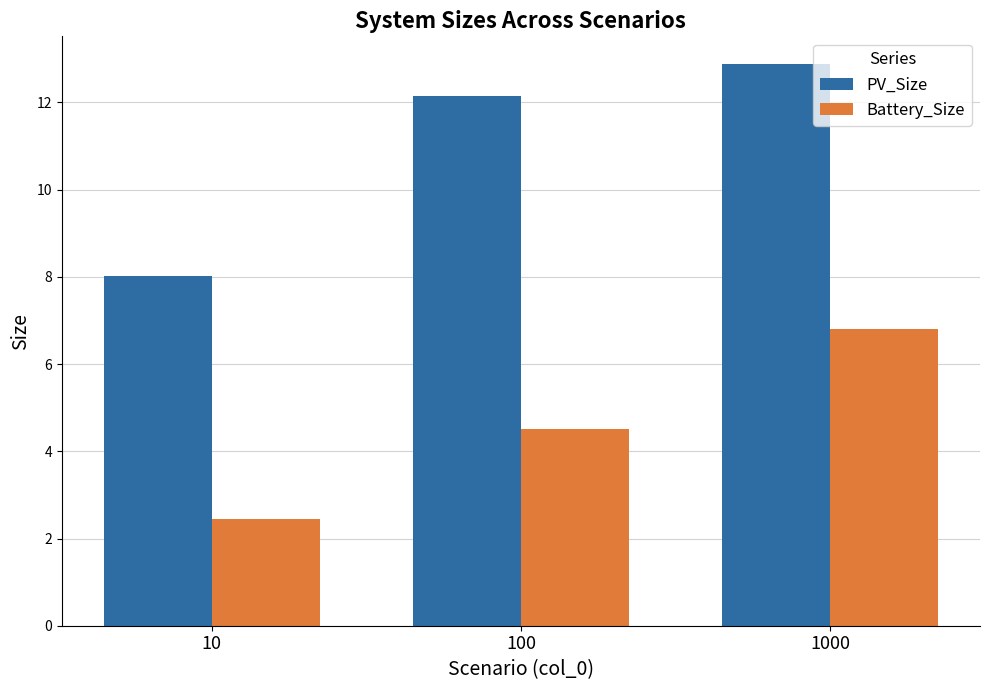

Reading left to right, transcribe all the data shown in this chart.

PV_Size: 10=8.0	100=12.2	1000=12.9
Battery_Size: 10=2.4	100=4.5	1000=6.8